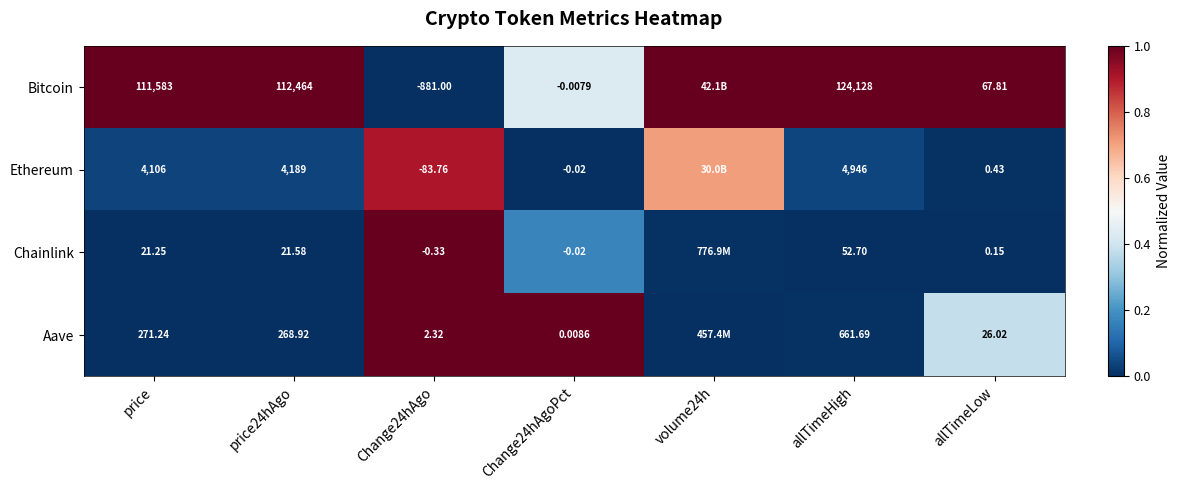

Which series changed the most between price and price24hAgo?

Bitcoin